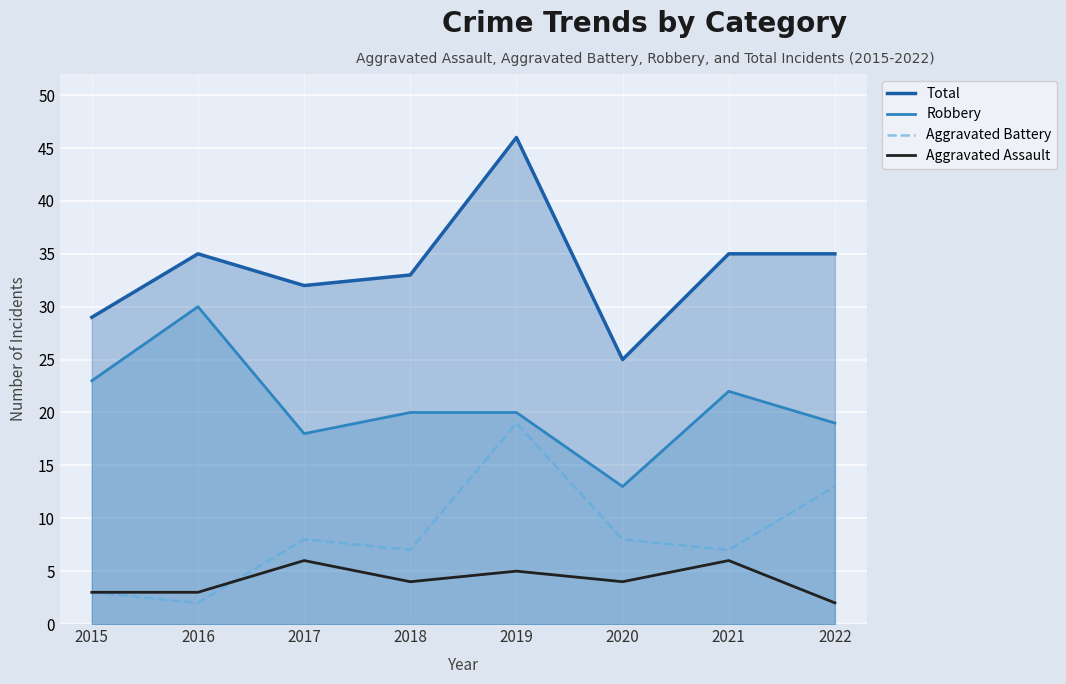

What is the sum of the Aggravated Battery values at 2017 and 2021?

15